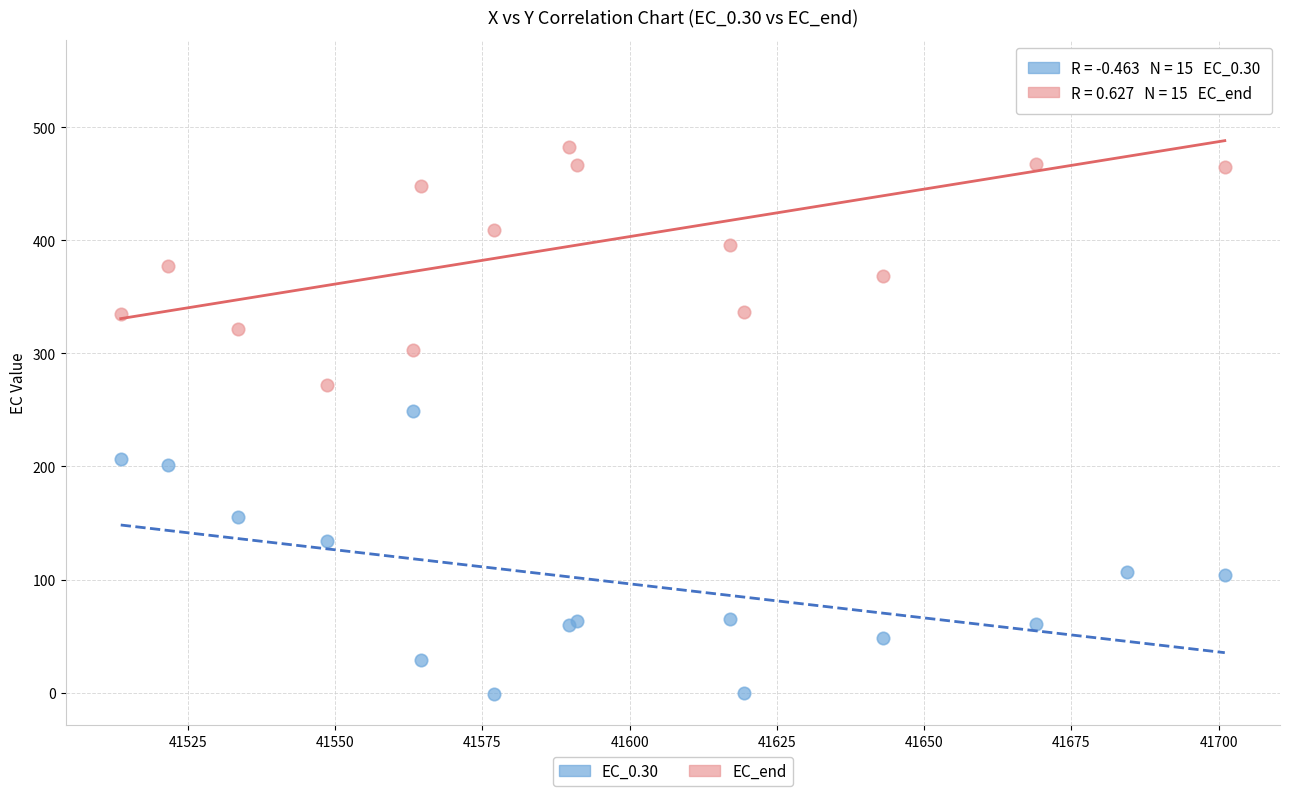

Which series contains the highest Y value?

EC_end